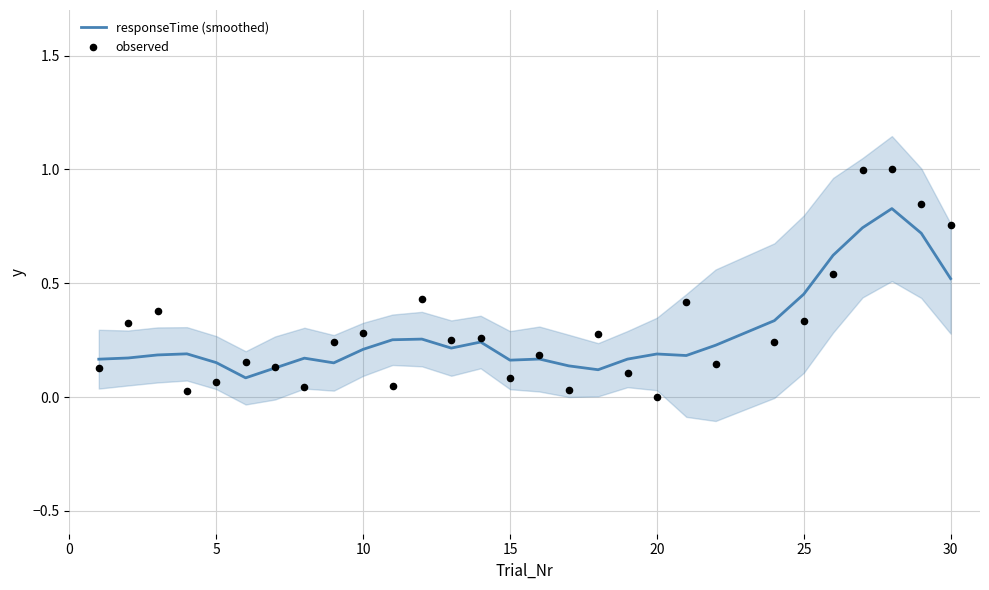

At how many categories does at least one series exceed 0?

29